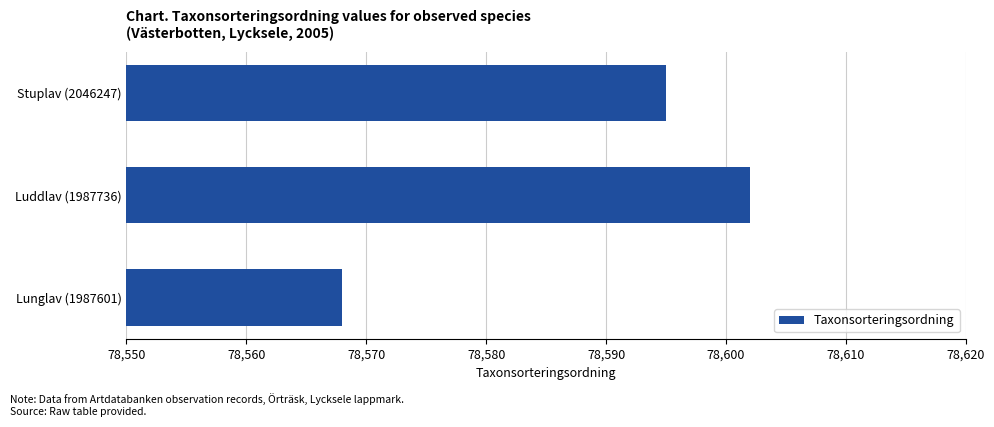

Count the number of categories in the chart.

3